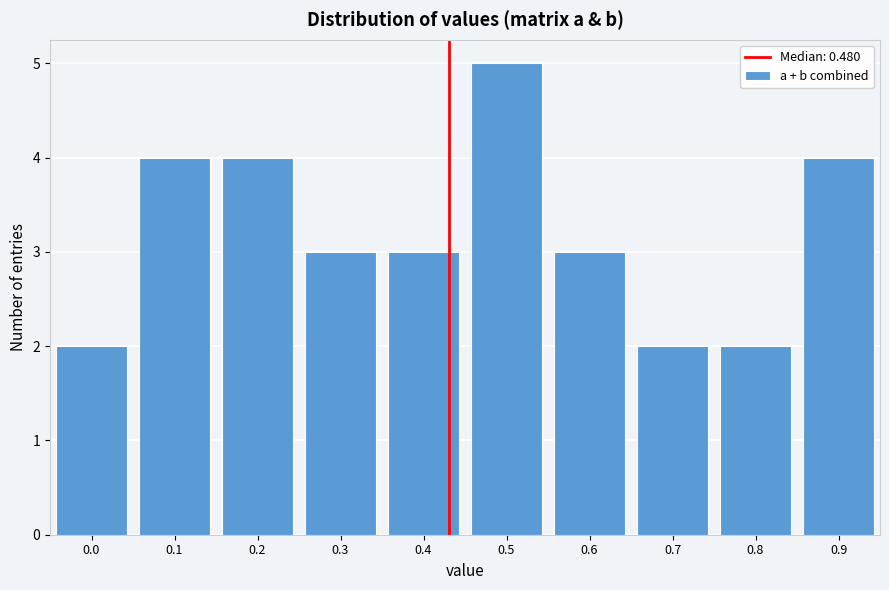

Reading left to right, transcribe all the data shown in this chart.

2	4	4	3	3	5	3	2	2	4